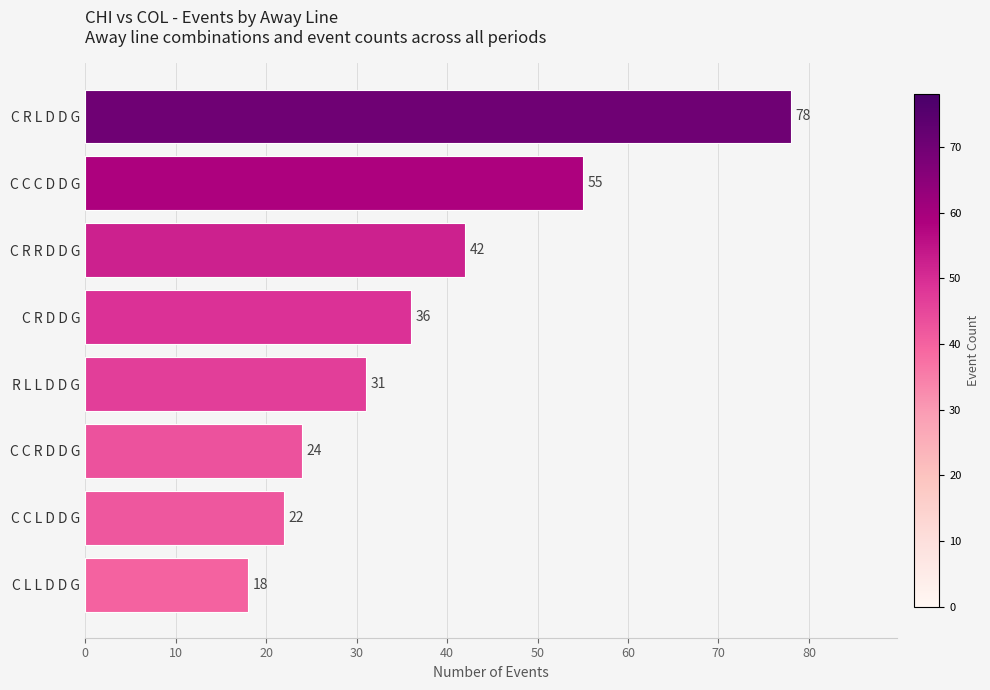

What is the change in value from C C R D D G to C R D D G?

+12